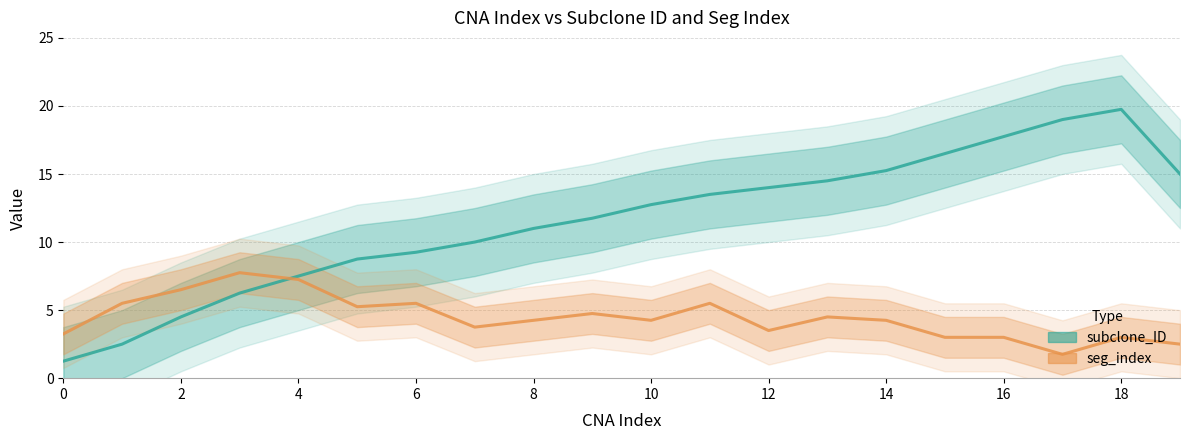

What is the approximate value of subclone_ID at 17?

19.0